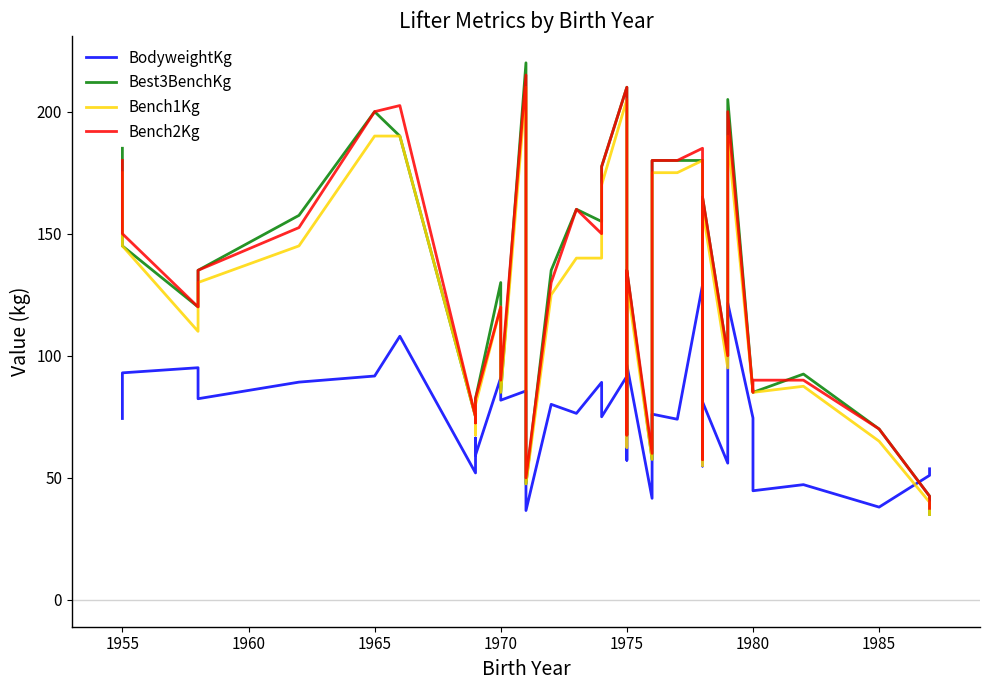

At how many categories does at least one series exceed 121?

21